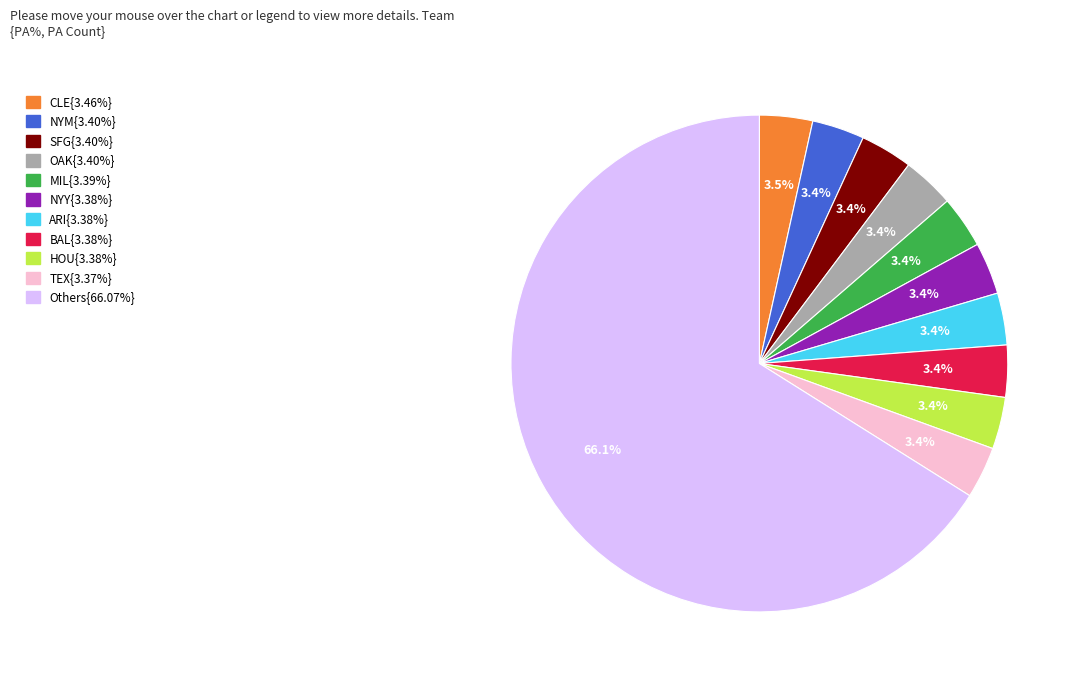

Is there a majority slice in this chart?

Yes